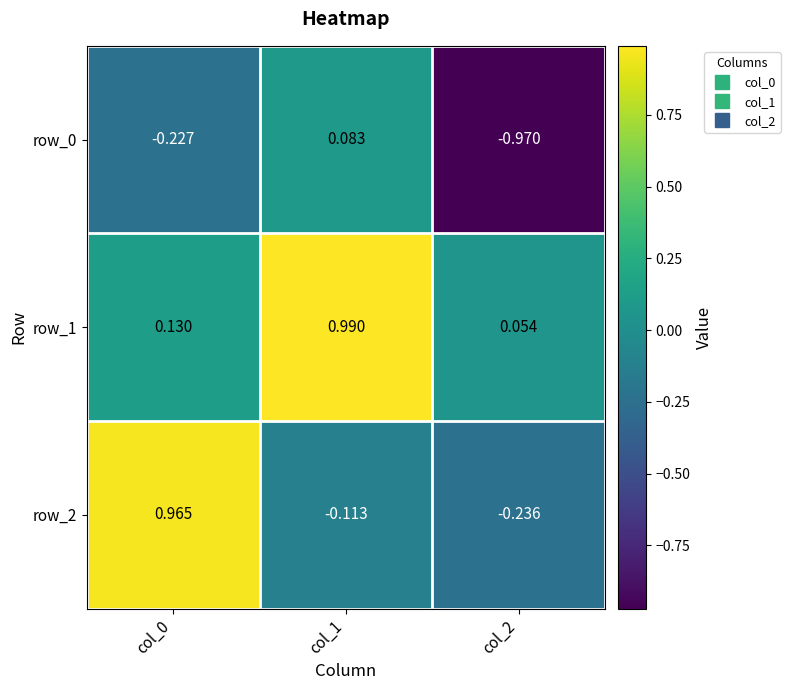

What is the difference between the maximum and second lowest values in the row_2 series?

1.1